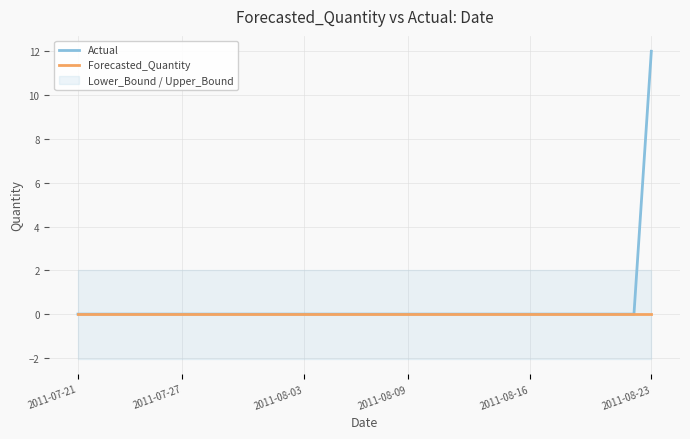

Which label corresponds to the smallest value in the chart?

2011-07-21